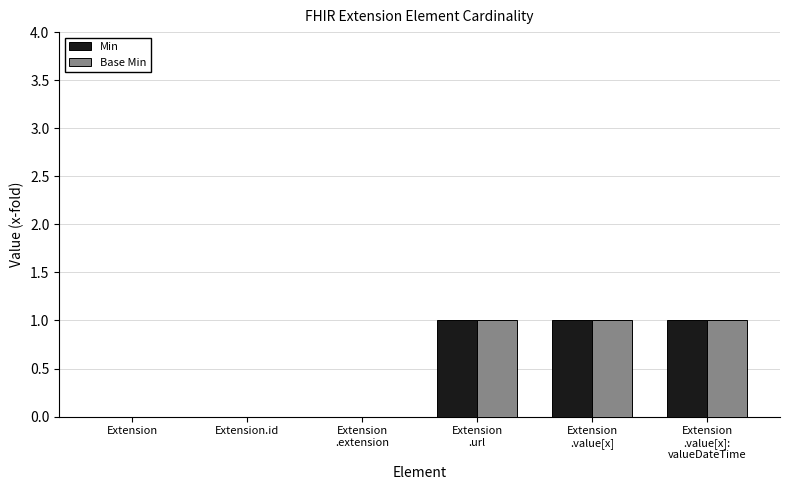

Count the number of data series in this chart.

2